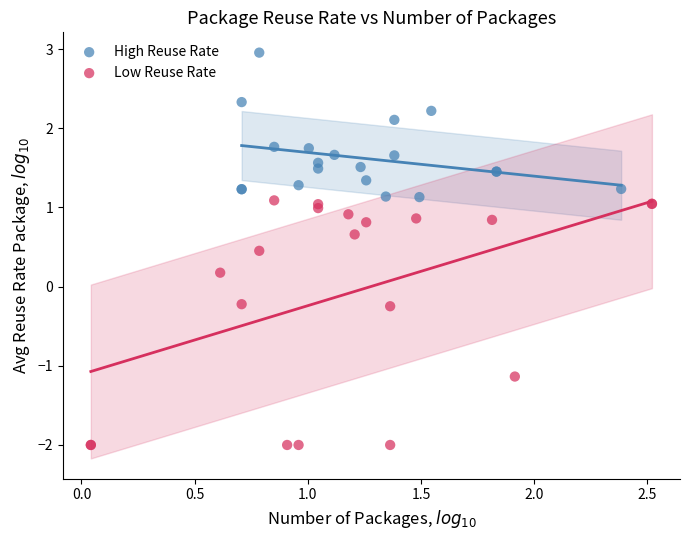

Which series reaches the maximum Y coordinate?

High Reuse Rate